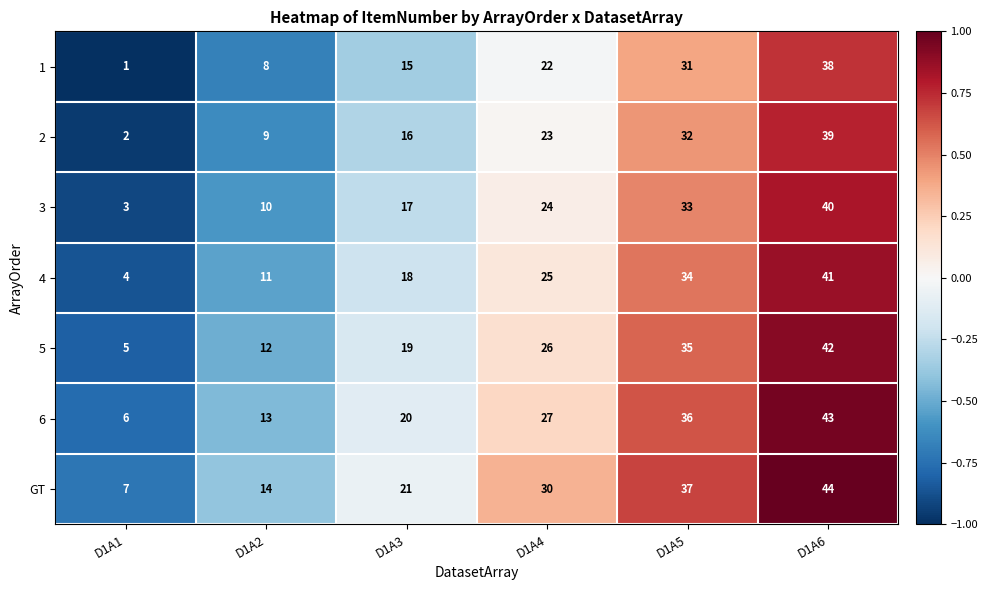

What is the total value across all series at D1A1?

28